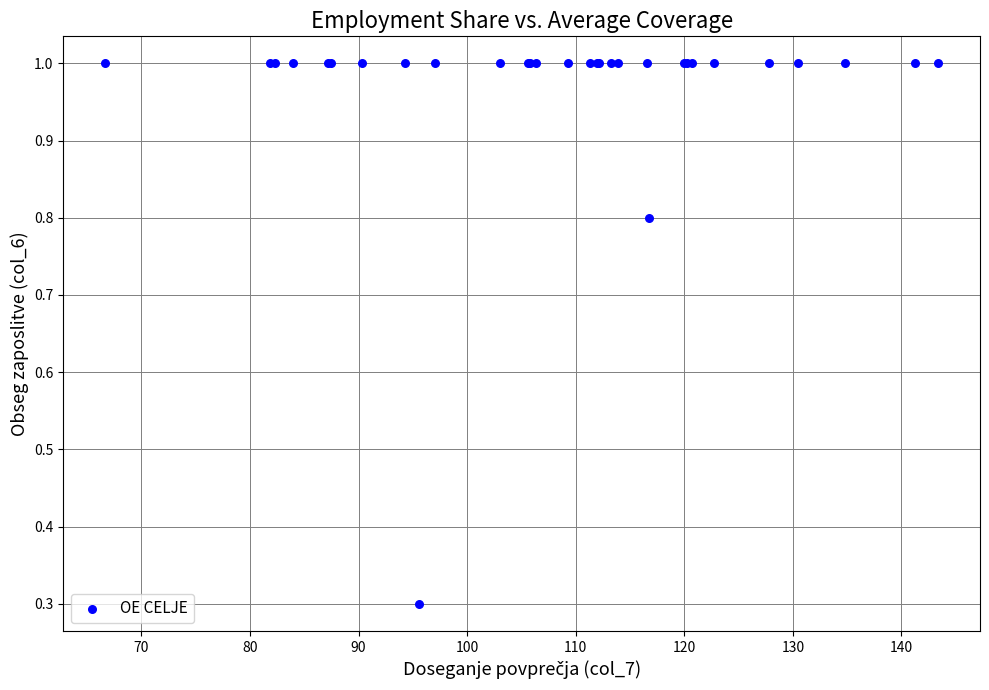

What Y value in the scatter plot is closest to 0?

0.3